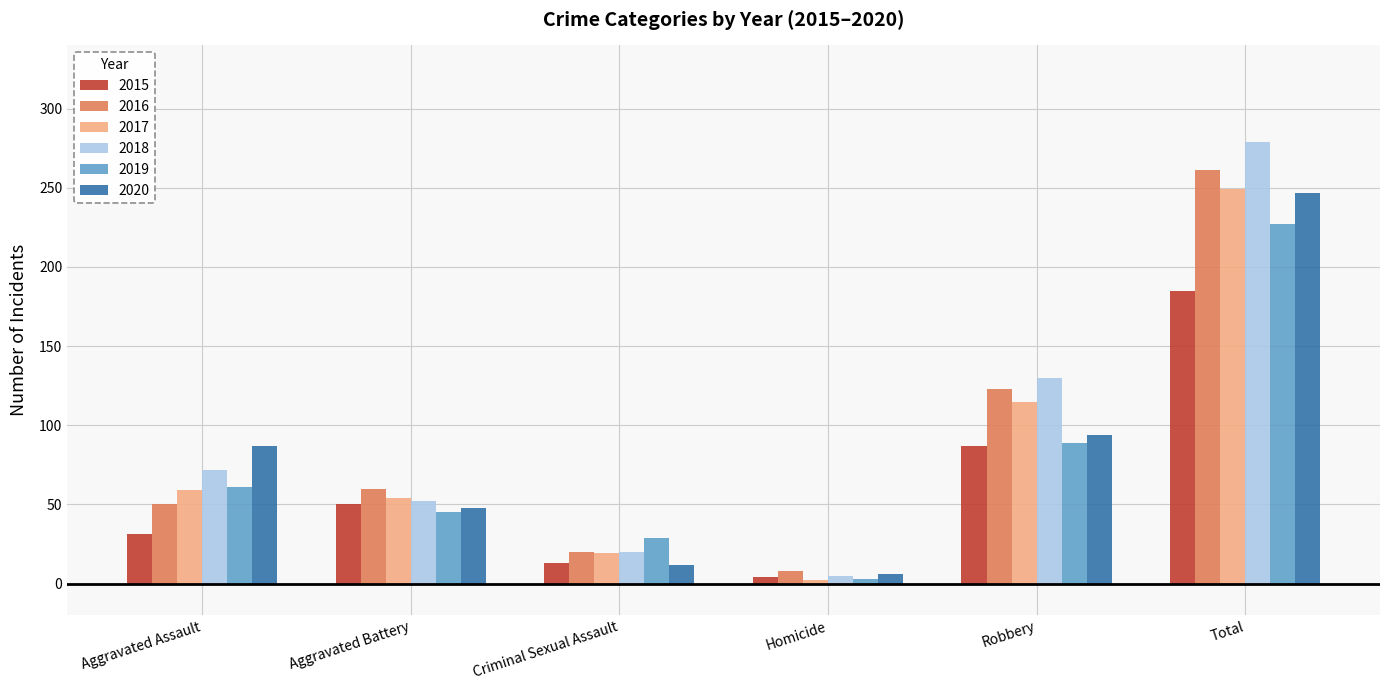

How many distinct data groups are displayed?

6